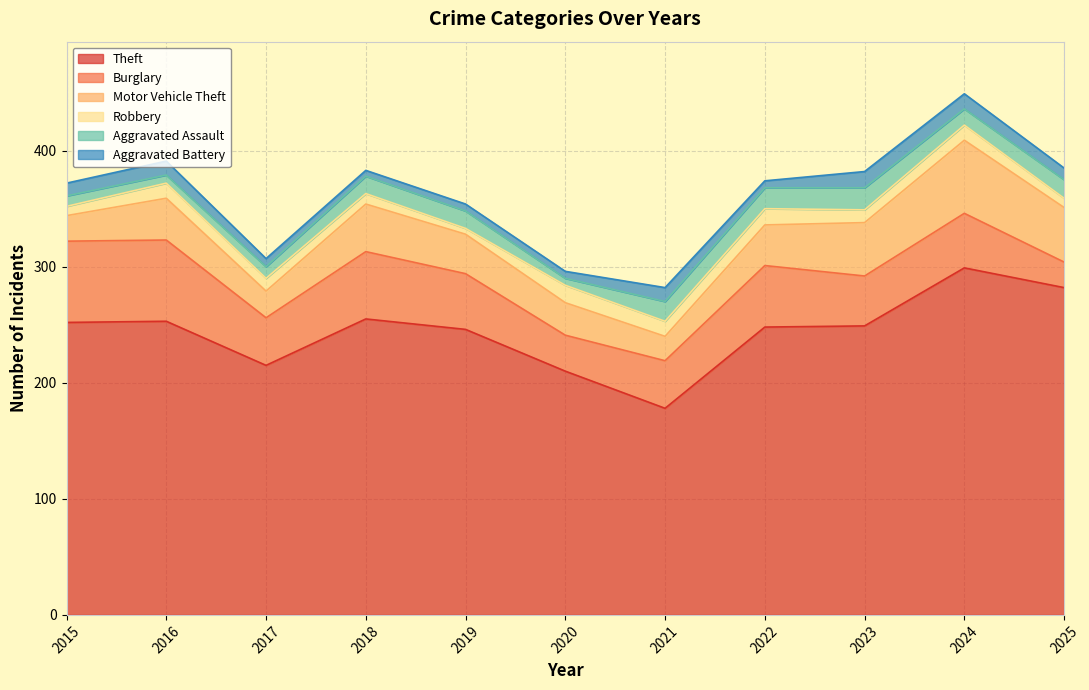

Which has a higher value, 2018 or 2021?

2018